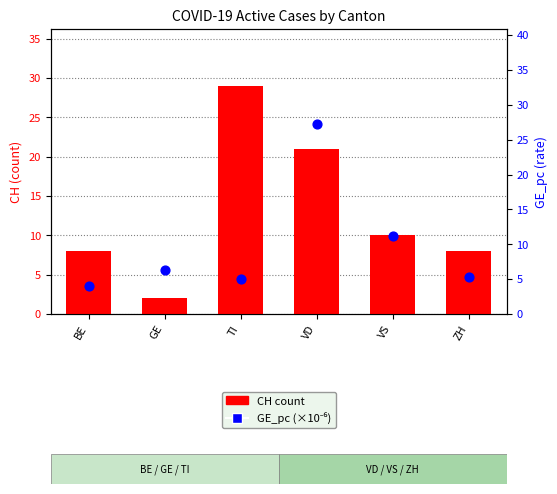

Is the value of CH (count) at ZH greater than the value of GE_pc (per million) at BE?

Yes